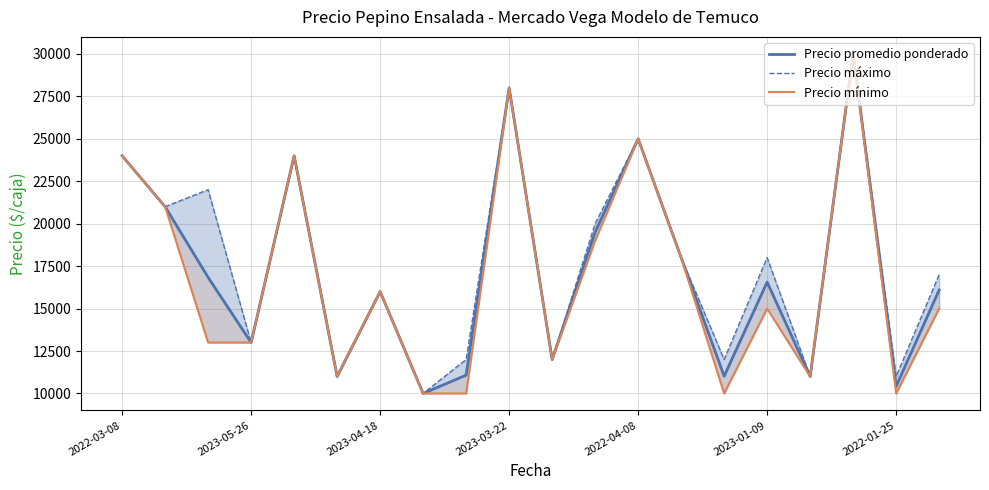

Rank the series at 2022-01-25 from highest to lowest value.

Precio máximo, Precio promedio ponderado, Precio mínimo